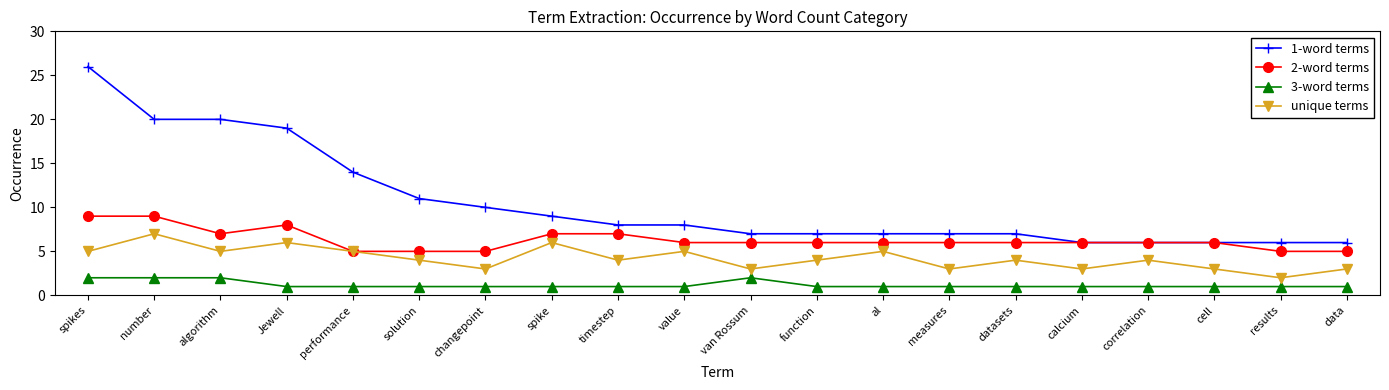

Between algorithm and al, which series saw the biggest shift?

1-word terms